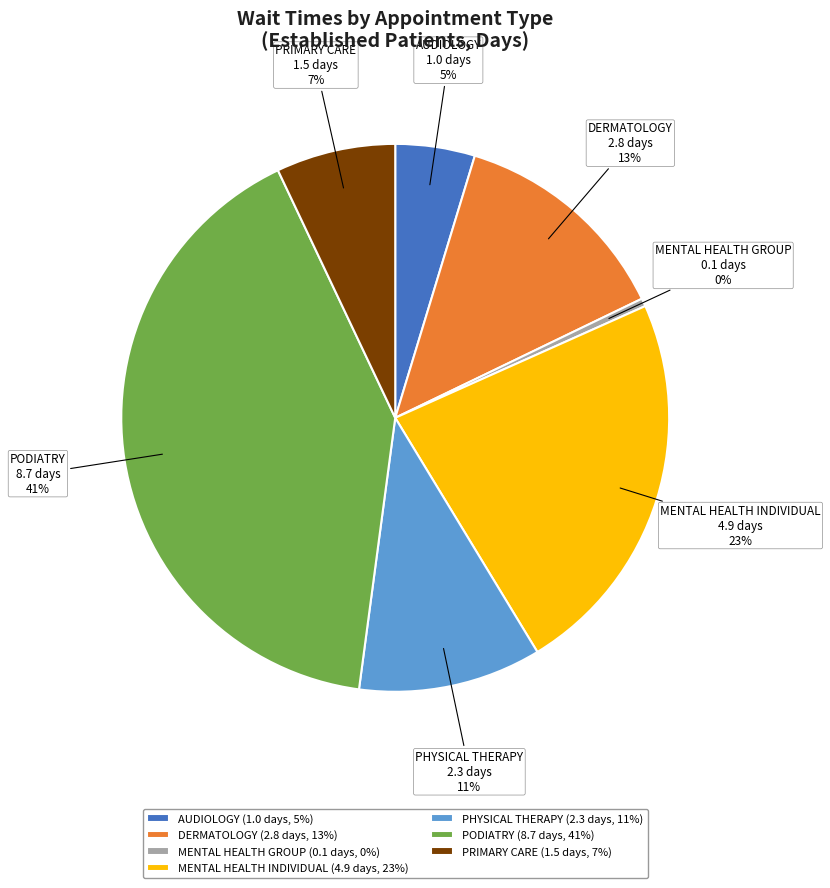

Approximately how many times larger is the value at DERMATOLOGY compared to MENTAL HEALTH INDIVIDUAL?

0.6